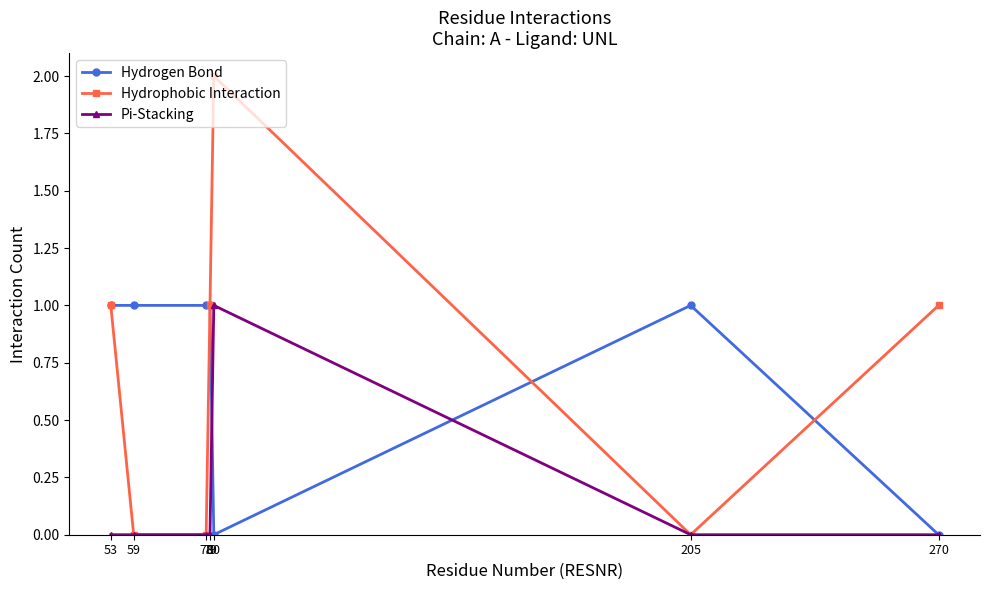

What value does the Hydrophobic Interaction series have at 270?

1